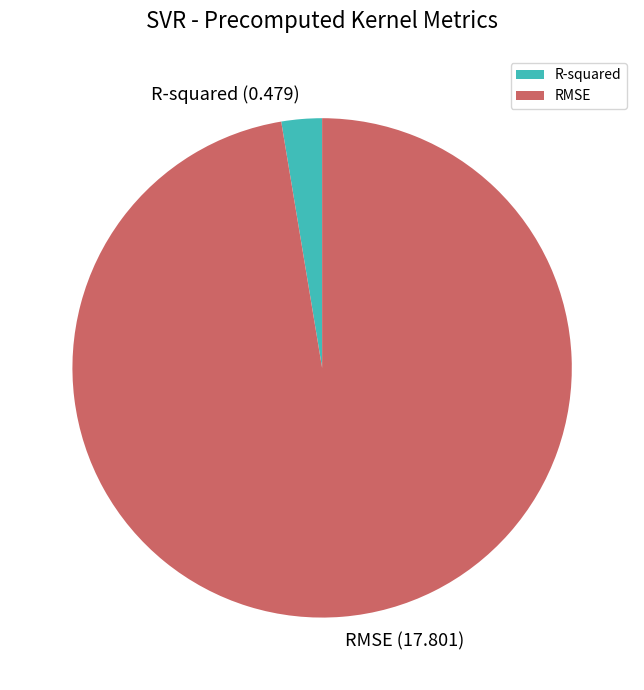

Which has a higher value, RMSE (17.801) or R-squared (0.479)?

RMSE (17.801)